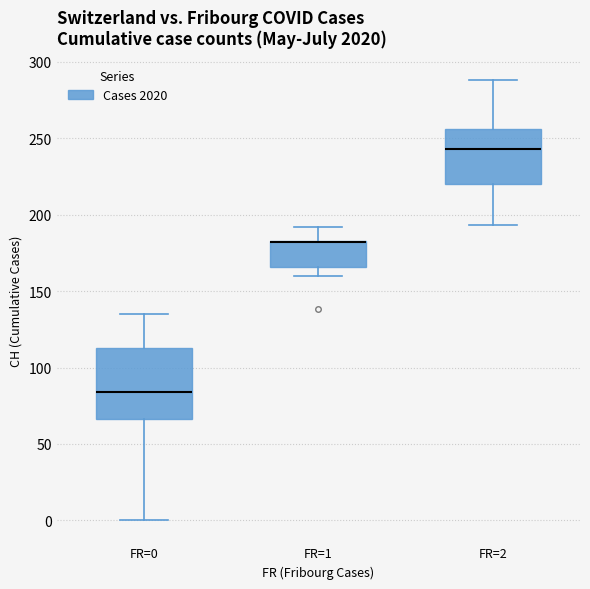

Where does the lower whisker of the box for FR=2 end on the y-axis? The values are not printed on the chart, so give them approximately, as read against the axis.

195